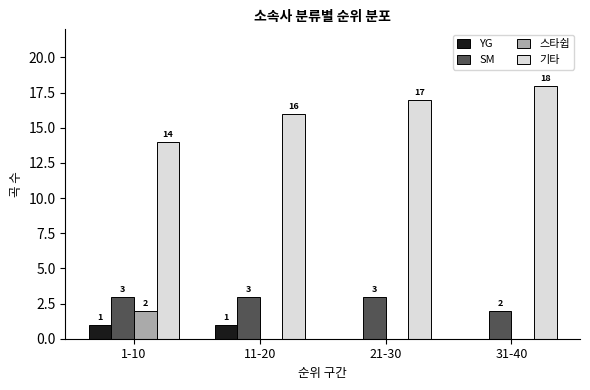

What is the sum of the 기타 values at 1-10 and 11-20?

30